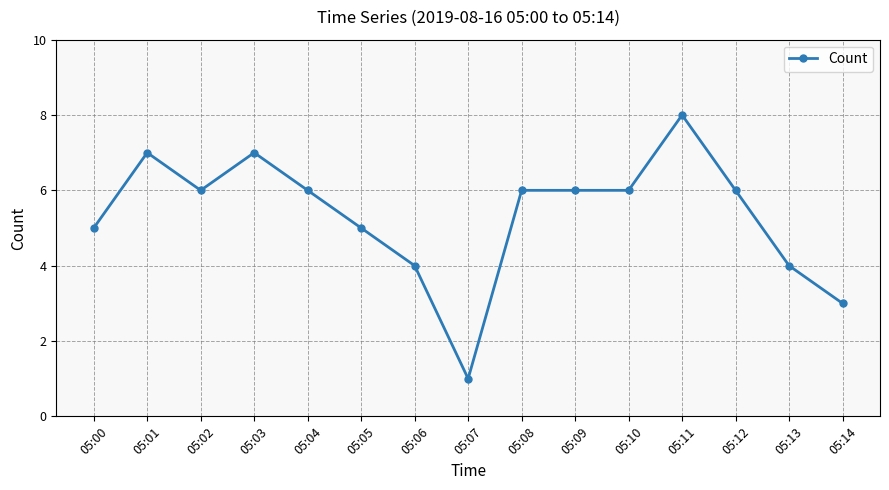

What is the maximum value shown in the chart?

8